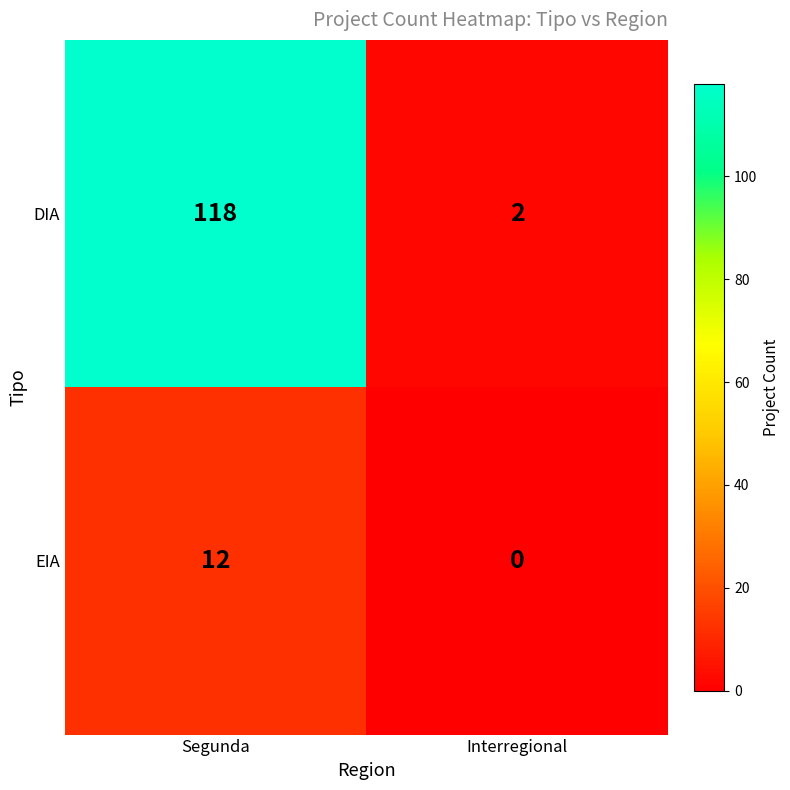

Reading left to right, list all the values displayed in this chart.

DIA: 118	2
EIA: 12	0